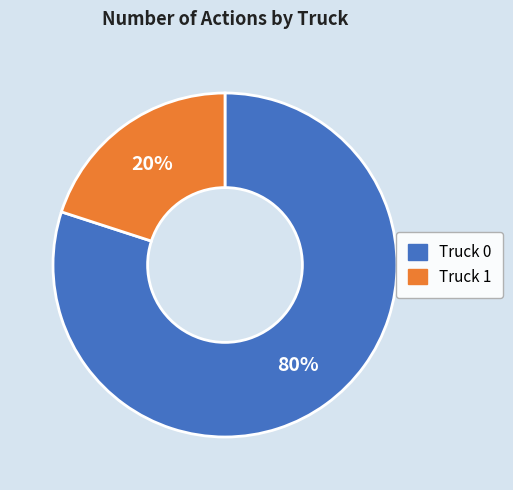

Do Truck 1 and Truck 0 together represent more than half of the pie?

Yes